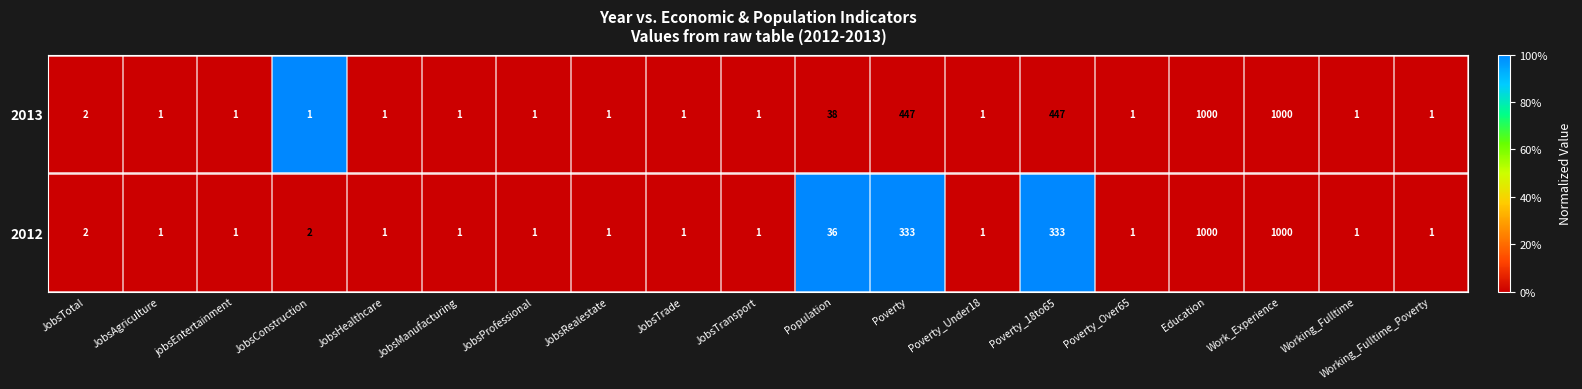

Between Population and Education, which series saw the biggest shift?

2012